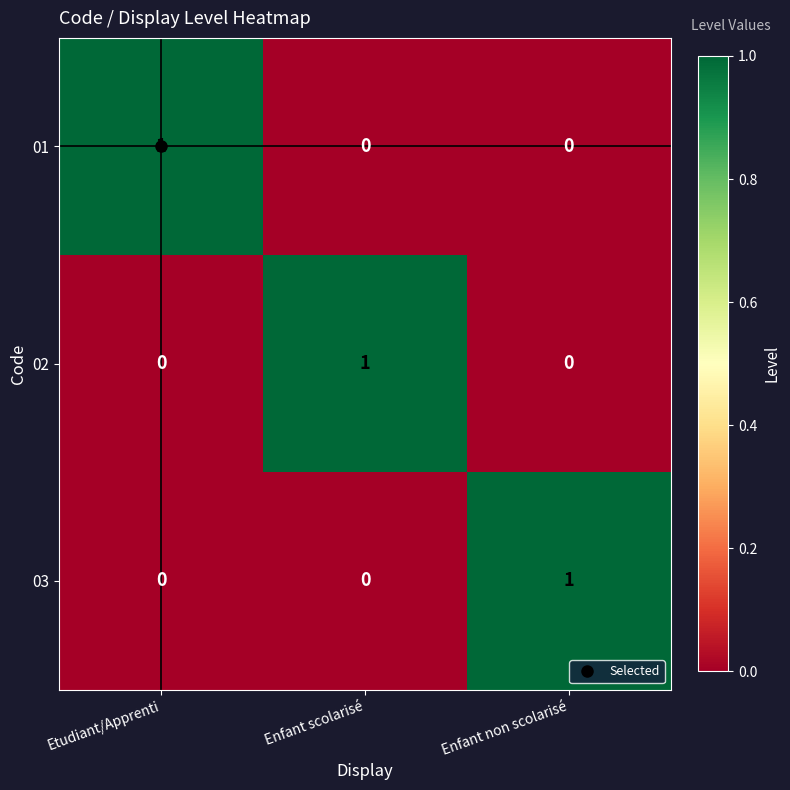

The 03 series shows 1 at Enfant non scolarisé. True or false?

True